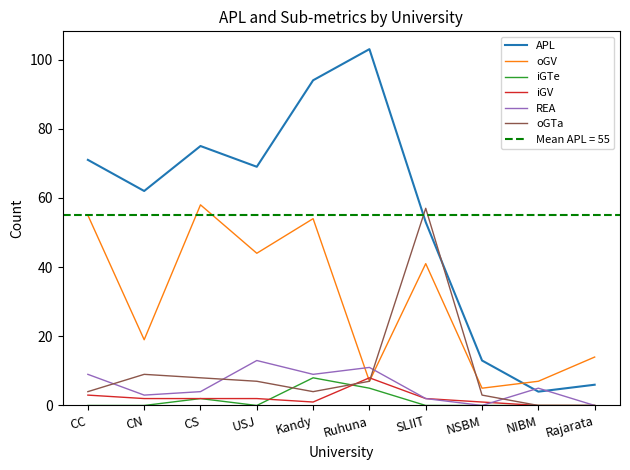

List the labels in order of oGV value, largest first.

CS, CC, Kandy, USJ, SLIIT, CN, Rajarata, Ruhuna, NIBM, NSBM